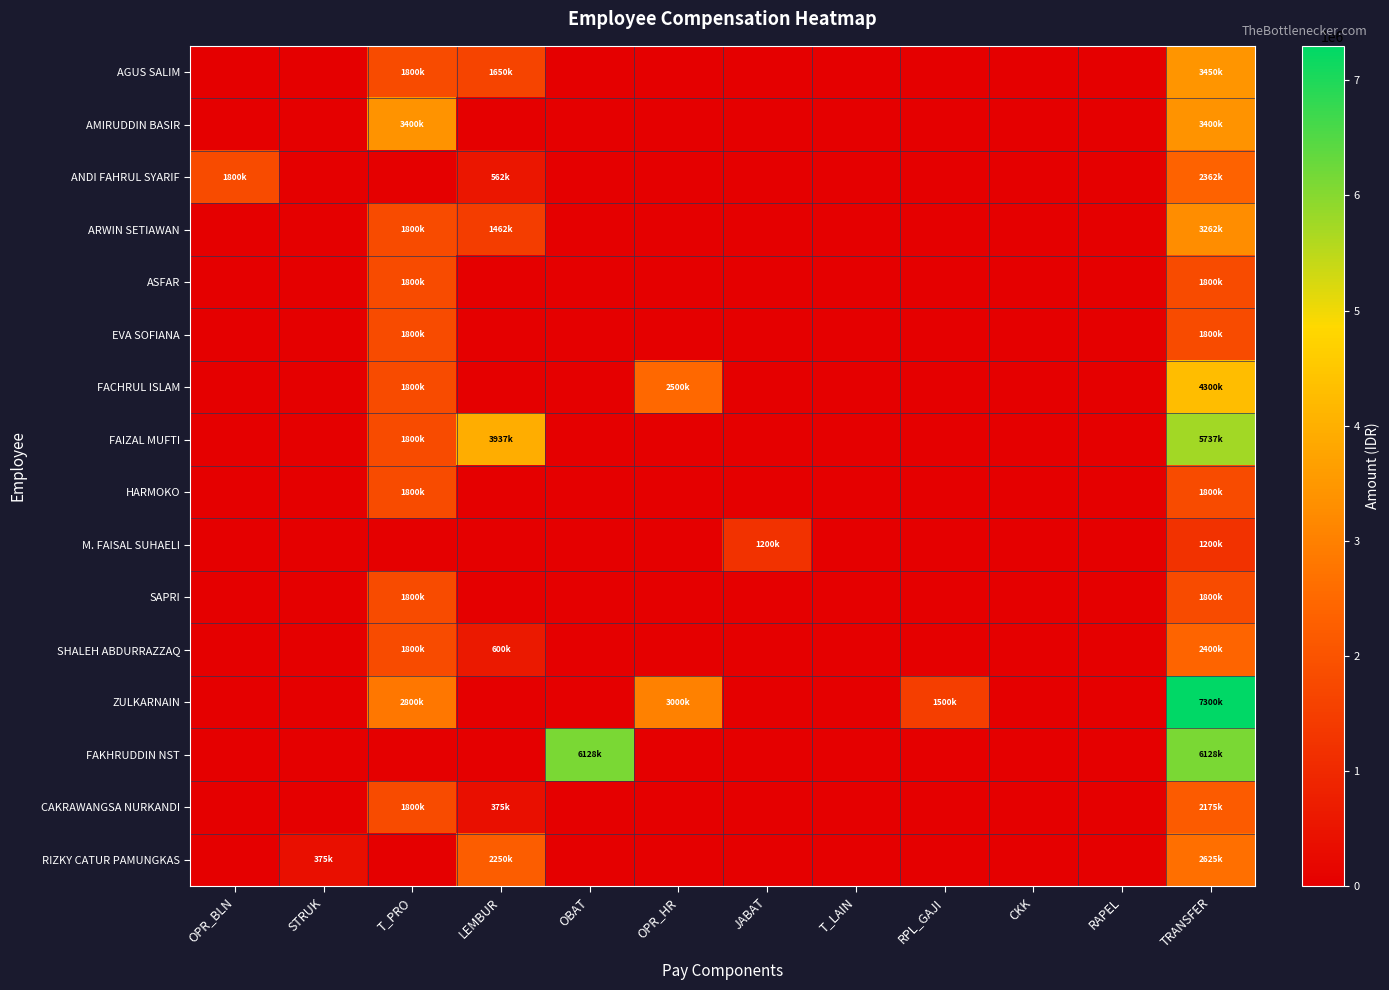

At how many categories does at least one series exceed 6919734?

1